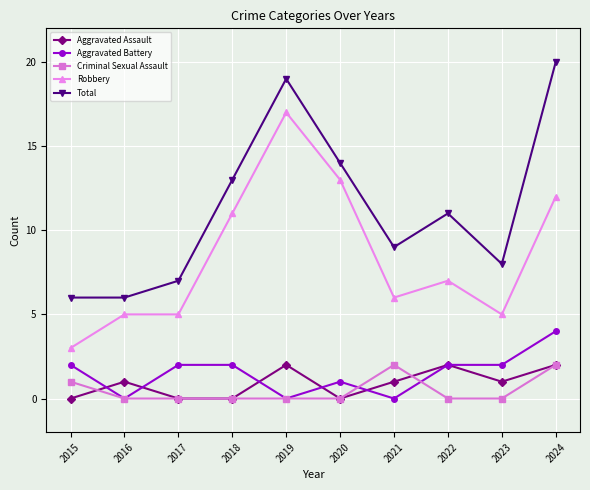

What is the average value of the Robbery series?

8